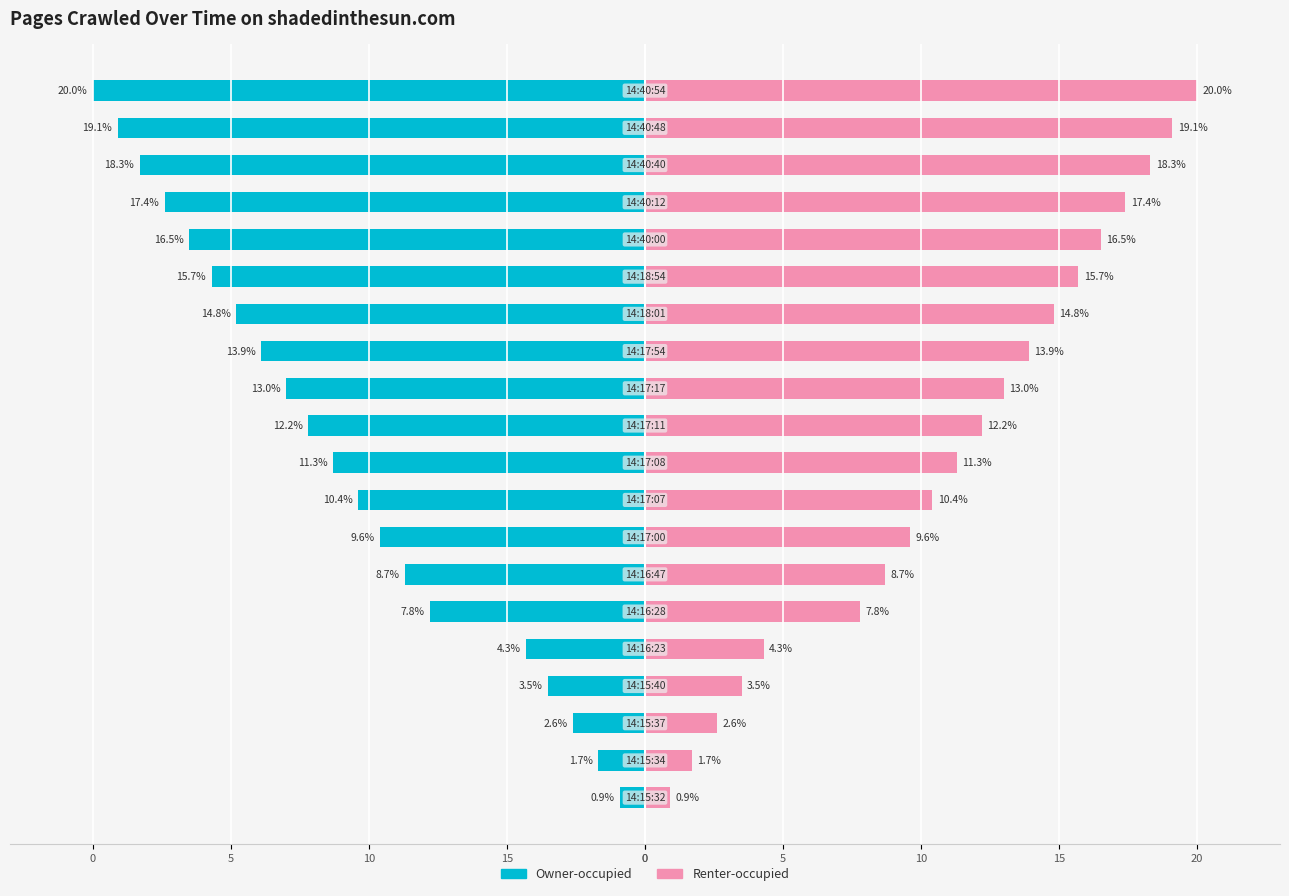

How many values in the Owner-occupied series are below -11?

11